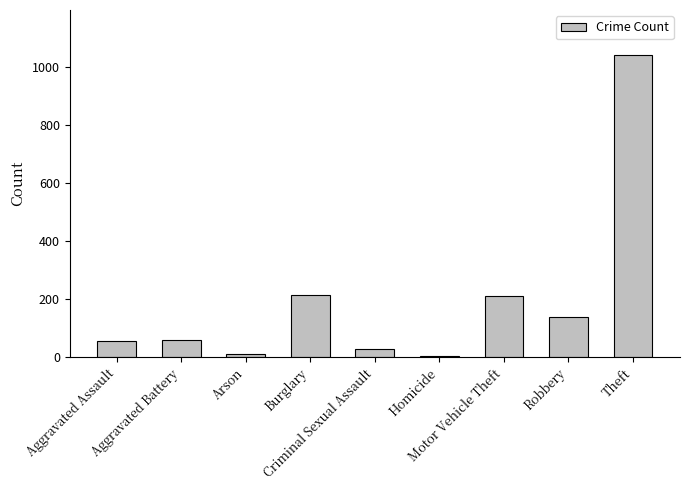

What is the maximum value shown in the chart?

1041